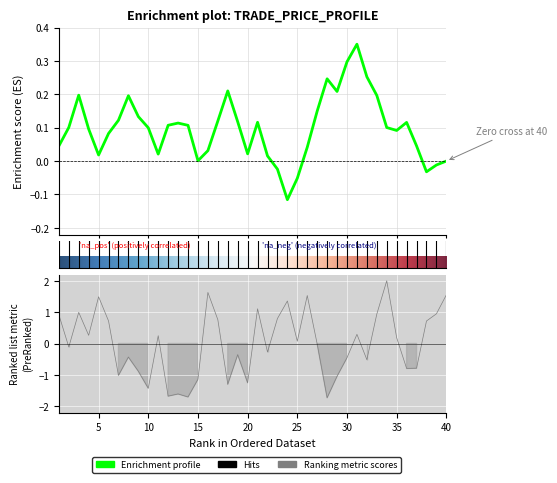

True or false: the data shows -0.4 at 21.

False